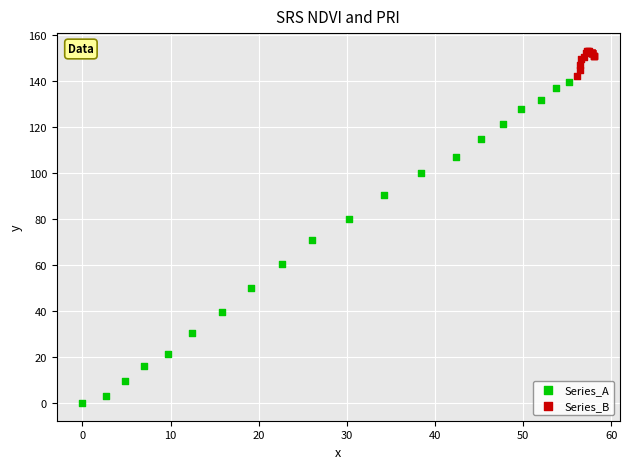

Which series contains the lowest Y value?

Series_A